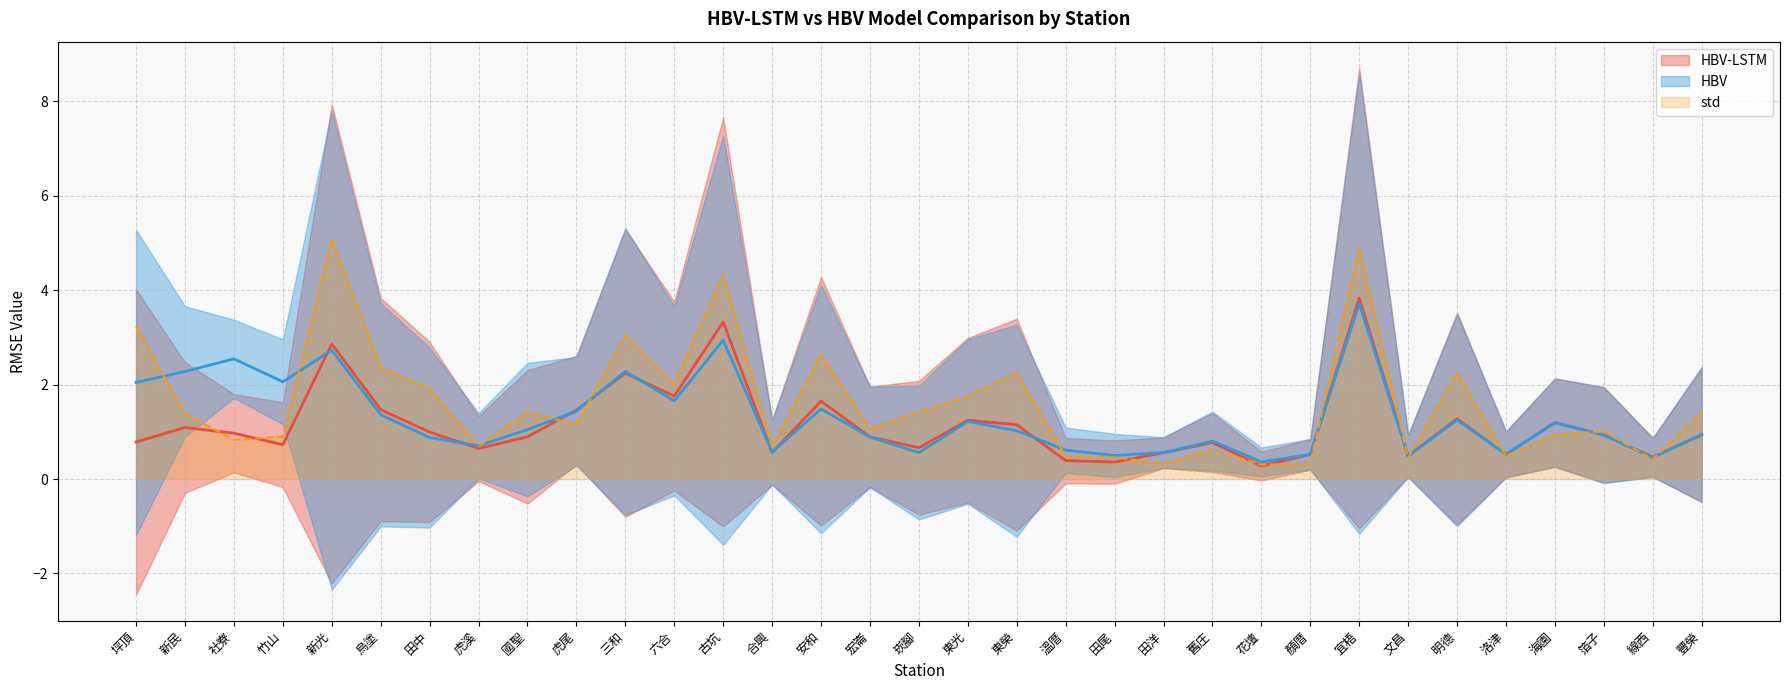

What is the value of the HBV point at the 18th from the left?

1.2